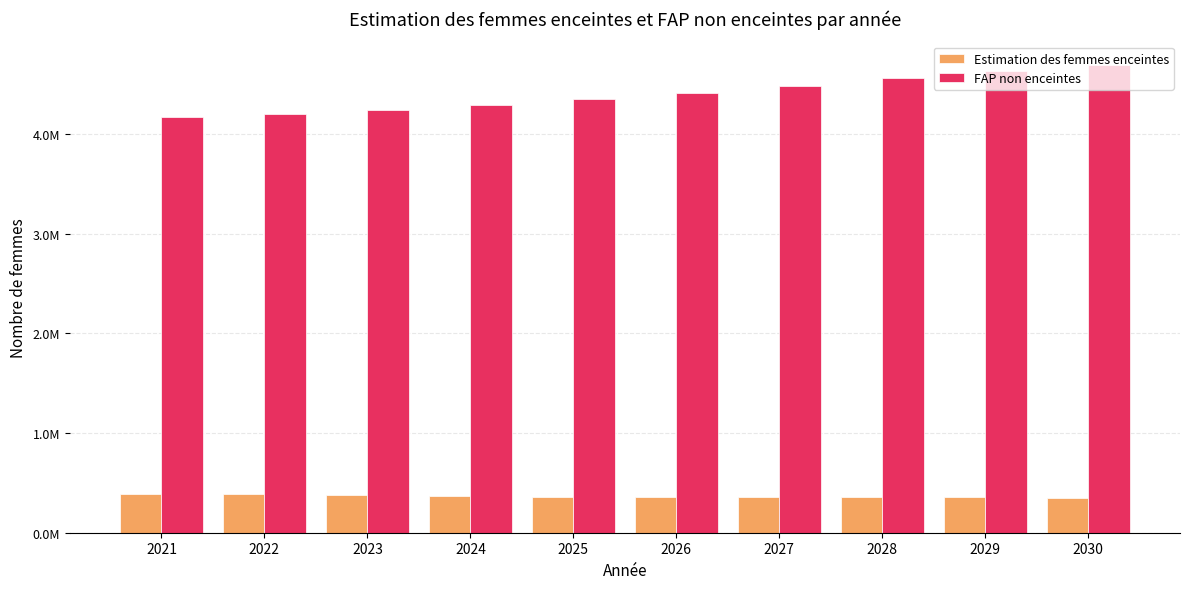

List the series in order of their peak value, lowest first.

Estimation des femmes enceintes, FAP non enceintes